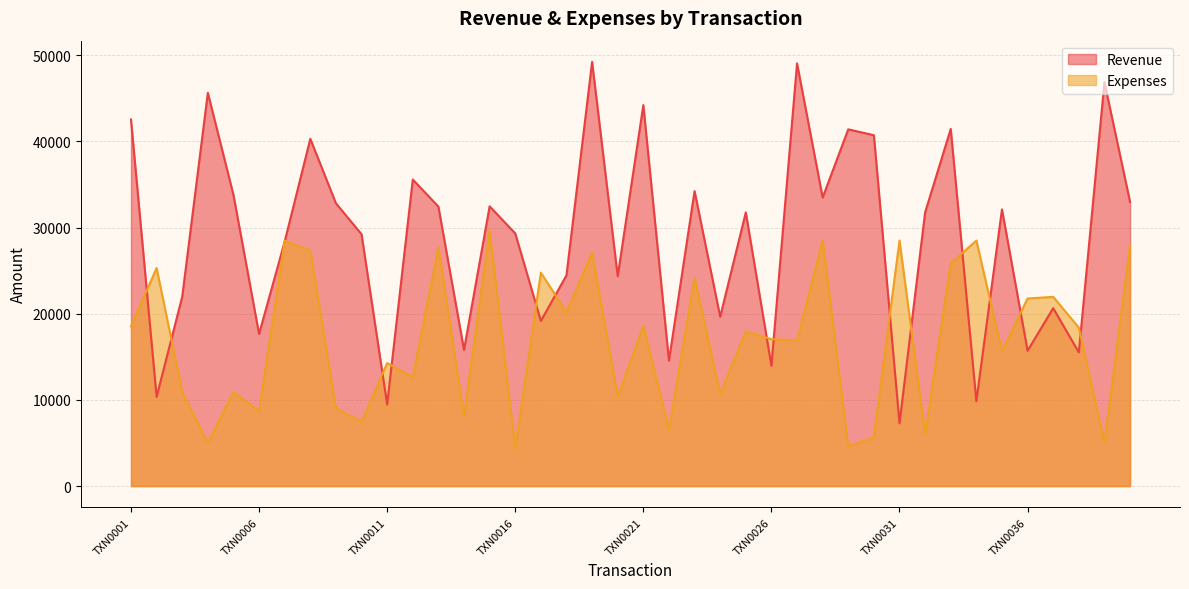

Where do Expenses and Revenue first cross each other?

TXN0001 and TXN0002